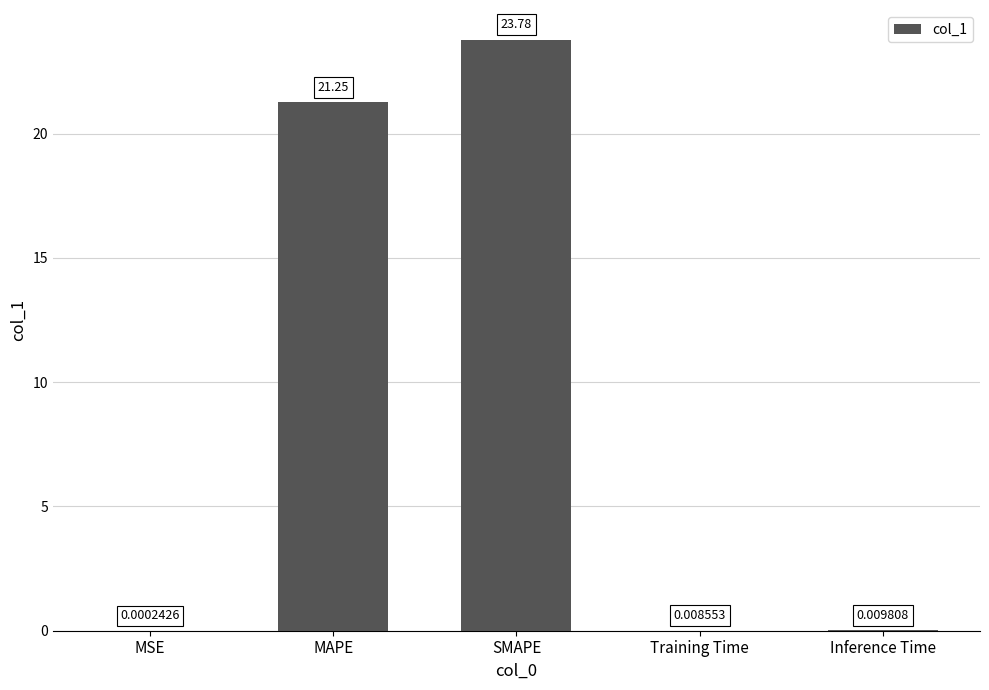

Which label corresponds to the largest value in the chart?

SMAPE